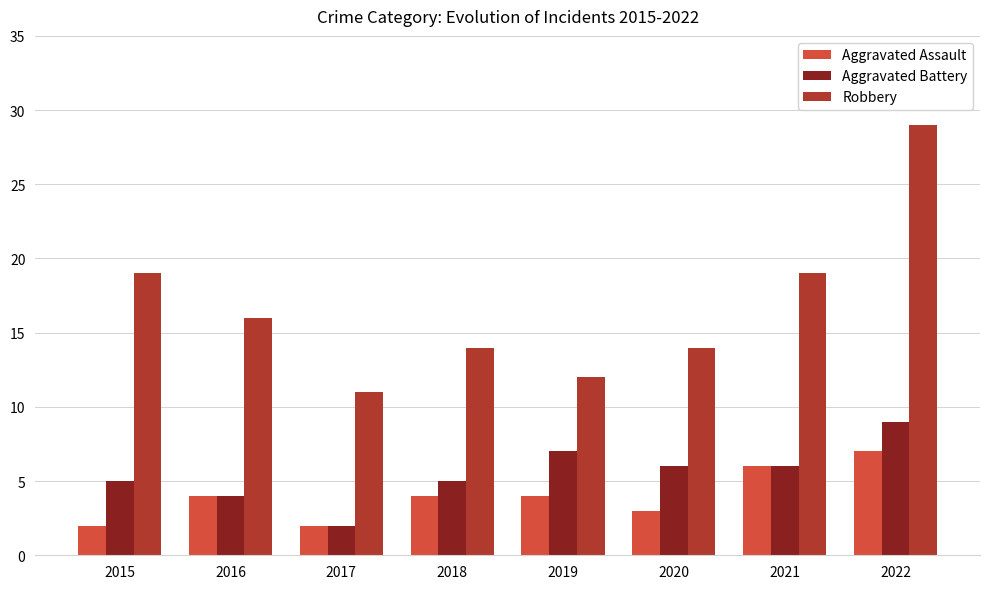

Which series changed the most between 2015 and 2019?

Robbery